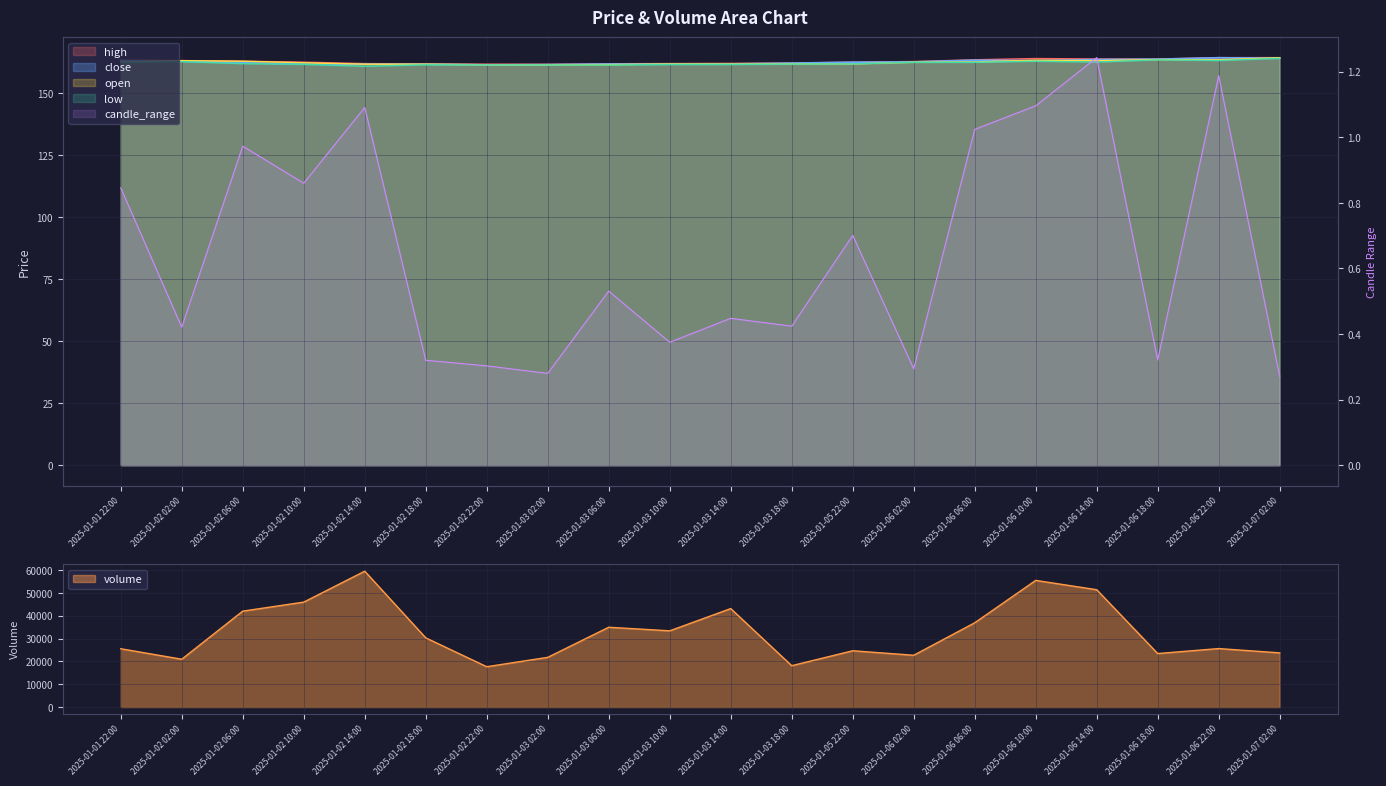

Reading right to left, list all the values displayed in this chart.

volume: 2025-01-07 02:00=23763.0	2025-01-06 22:00=25645.0	2025-01-06 18:00=23457.0	2025-01-06 14:00=51446.0	2025-01-06 10:00=55527.0	2025-01-06 06:00=36940.0	2025-01-06 02:00=22711.0	2025-01-05 22:00=24683.0	2025-01-03 18:00=18144.0	2025-01-03 14:00=43172.0	2025-01-03 10:00=33421.0	2025-01-03 06:00=34988.0	2025-01-03 02:00=21793.0	2025-01-02 22:00=17690.0	2025-01-02 18:00=30349.0	2025-01-02 14:00=59562.0	2025-01-02 10:00=46006.0	2025-01-02 06:00=42055.0	2025-01-02 02:00=20973.0	2025-01-01 22:00=25569.0
open: 2025-01-07 02:00=164.3	2025-01-06 22:00=163.5	2025-01-06 18:00=163.6	2025-01-06 14:00=163.1	2025-01-06 10:00=163.4	2025-01-06 06:00=162.7	2025-01-06 02:00=162.5	2025-01-05 22:00=161.9	2025-01-03 18:00=161.9	2025-01-03 14:00=161.8	2025-01-03 10:00=161.8	2025-01-03 06:00=161.6	2025-01-03 02:00=161.5	2025-01-02 22:00=161.5	2025-01-02 18:00=161.7	2025-01-02 14:00=161.7	2025-01-02 10:00=162.3	2025-01-02 06:00=162.9	2025-01-02 02:00=163.2	2025-01-01 22:00=162.6
low: 2025-01-07 02:00=164.1	2025-01-06 22:00=163.2	2025-01-06 18:00=163.5	2025-01-06 14:00=162.6	2025-01-06 10:00=162.9	2025-01-06 06:00=162.5	2025-01-06 02:00=162.5	2025-01-05 22:00=161.9	2025-01-03 18:00=161.8	2025-01-03 14:00=161.6	2025-01-03 10:00=161.6	2025-01-03 06:00=161.4	2025-01-03 02:00=161.4	2025-01-02 22:00=161.5	2025-01-02 18:00=161.5	2025-01-02 14:00=160.9	2025-01-02 10:00=161.7	2025-01-02 06:00=162.0	2025-01-02 02:00=162.8	2025-01-01 22:00=162.5
close: 2025-01-07 02:00=164.1	2025-01-06 22:00=164.3	2025-01-06 18:00=163.8	2025-01-06 14:00=163.6	2025-01-06 10:00=163.1	2025-01-06 06:00=163.3	2025-01-06 02:00=162.7	2025-01-05 22:00=162.5	2025-01-03 18:00=162.2	2025-01-03 14:00=161.9	2025-01-03 10:00=161.8	2025-01-03 06:00=161.8	2025-01-03 02:00=161.6	2025-01-02 22:00=161.5	2025-01-02 18:00=161.7	2025-01-02 14:00=161.7	2025-01-02 10:00=161.8	2025-01-02 06:00=162.3	2025-01-02 02:00=162.9	2025-01-01 22:00=163.2
high: 2025-01-07 02:00=164.4	2025-01-06 22:00=164.4	2025-01-06 18:00=163.8	2025-01-06 14:00=163.8	2025-01-06 10:00=164.0	2025-01-06 06:00=163.5	2025-01-06 02:00=162.8	2025-01-05 22:00=162.6	2025-01-03 18:00=162.2	2025-01-03 14:00=162.1	2025-01-03 10:00=162.0	2025-01-03 06:00=161.9	2025-01-03 02:00=161.7	2025-01-02 22:00=161.8	2025-01-02 18:00=161.8	2025-01-02 14:00=162.0	2025-01-02 10:00=162.6	2025-01-02 06:00=162.9	2025-01-02 02:00=163.2	2025-01-01 22:00=163.3
candle_range: 2025-01-07 02:00=0.3	2025-01-06 22:00=1.2	2025-01-06 18:00=0.3	2025-01-06 14:00=1.2	2025-01-06 10:00=1.1	2025-01-06 06:00=1.0	2025-01-06 02:00=0.3	2025-01-05 22:00=0.7	2025-01-03 18:00=0.4	2025-01-03 14:00=0.4	2025-01-03 10:00=0.4	2025-01-03 06:00=0.5	2025-01-03 02:00=0.3	2025-01-02 22:00=0.3	2025-01-02 18:00=0.3	2025-01-02 14:00=1.1	2025-01-02 10:00=0.9	2025-01-02 06:00=1.0	2025-01-02 02:00=0.4	2025-01-01 22:00=0.8